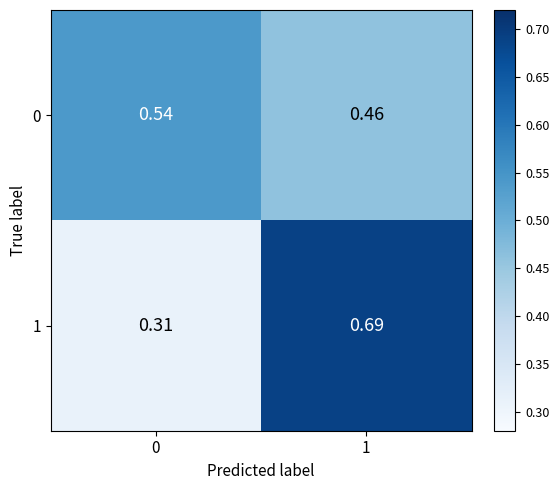

Is the value of 1 at 1 greater than the value of 0 at 0?

Yes